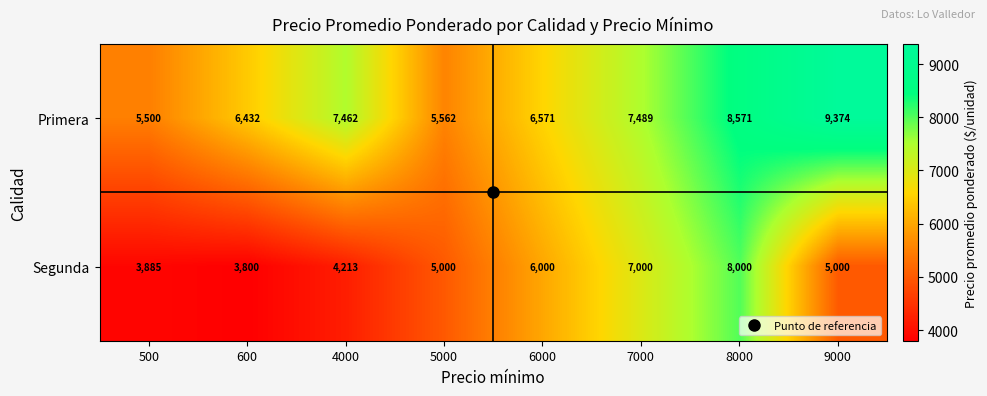

The Primera series shows 9611 at 500. True or false?

False